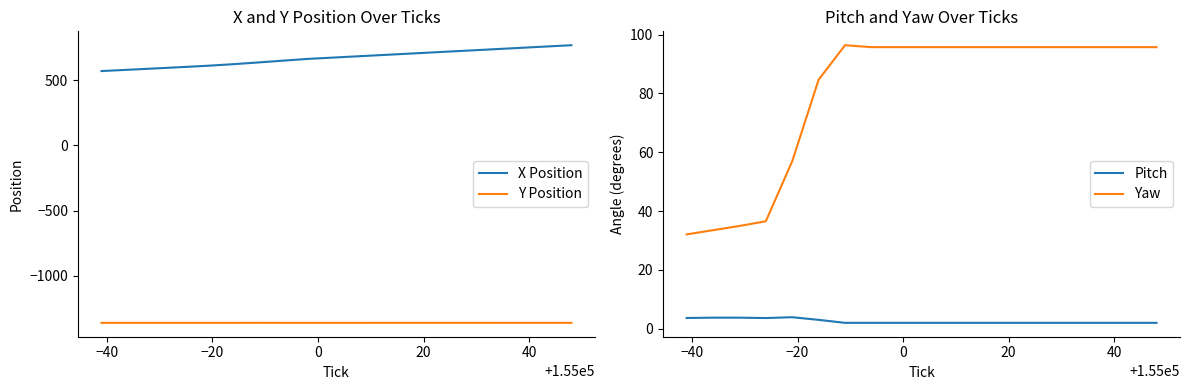

True or false: Y Position and X Position cross at least once.

False